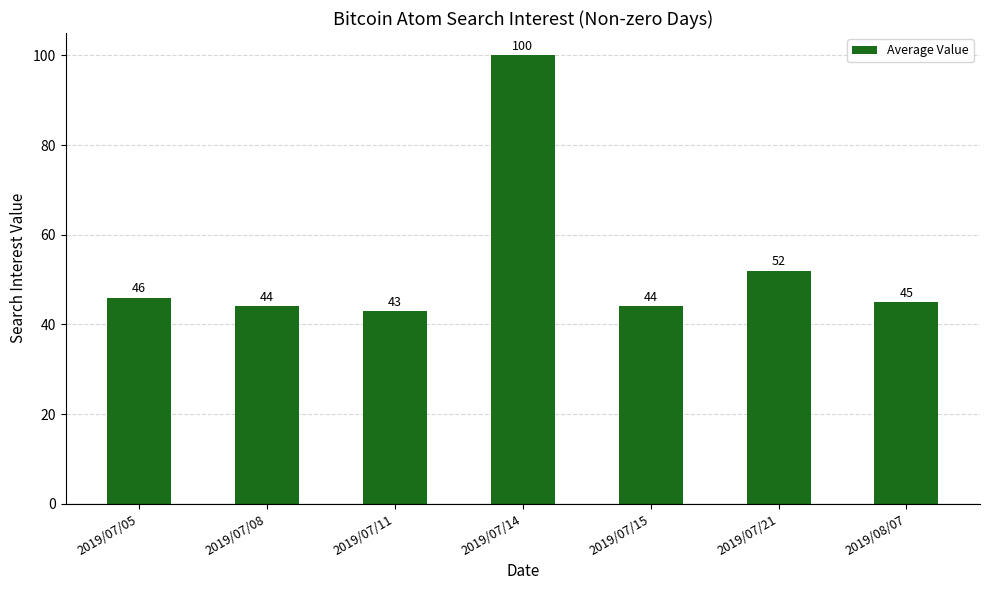

How many values are below 45?

3